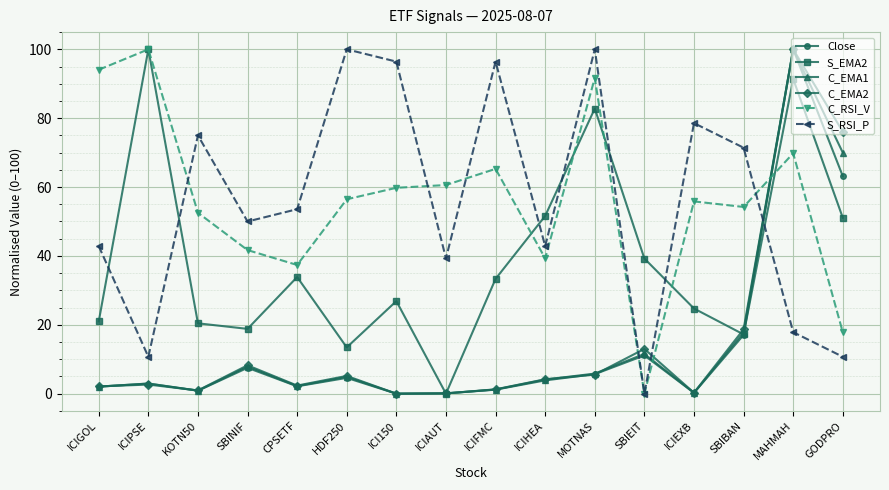

What is the sum of the S_EMA2 values at GODPRO and ICIPSE?

151.1